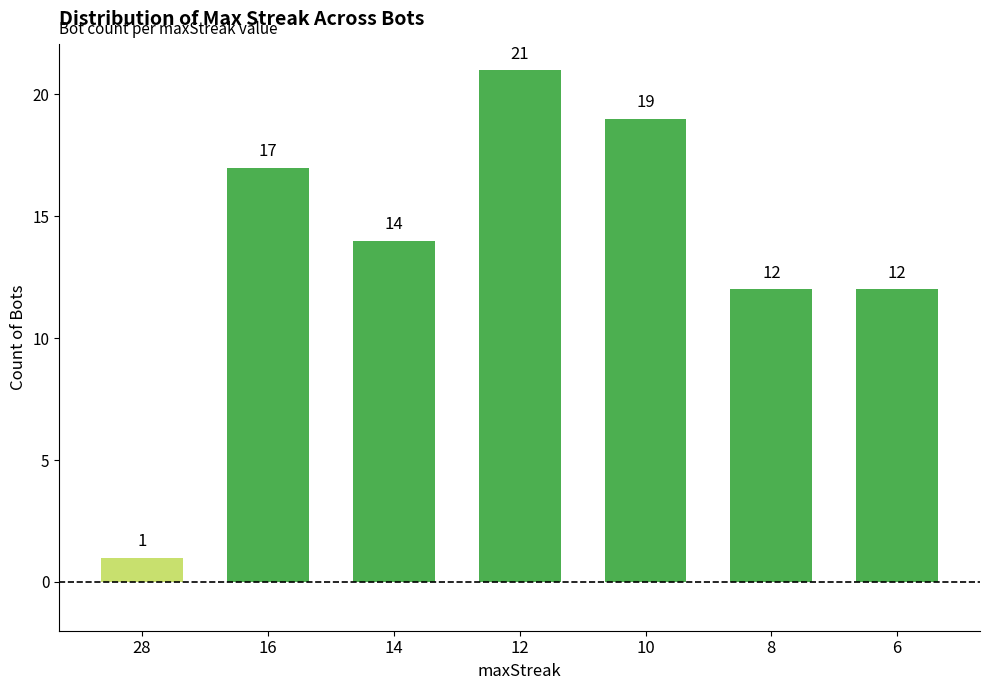

Reading left to right, list all the values displayed in this chart.

28=1	16=17	14=14	12=21	10=19	8=12	6=12